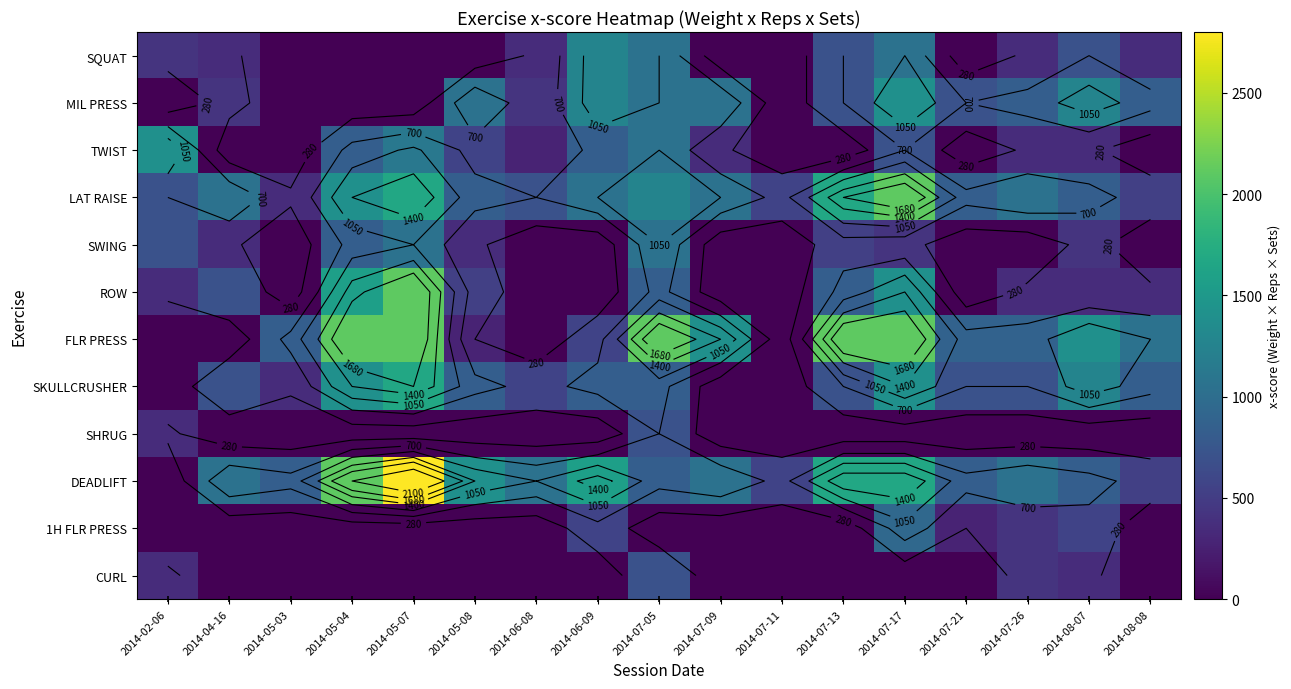

Rank the series at 2014-04-16 from lowest to highest value.

TWIST, FLR PRESS, SHRUG, 1H FLR PRESS, CURL, SQUAT, SWING, MIL PRESS, ROW, SKULLCRUSHER, LAT RAISE, DEADLIFT